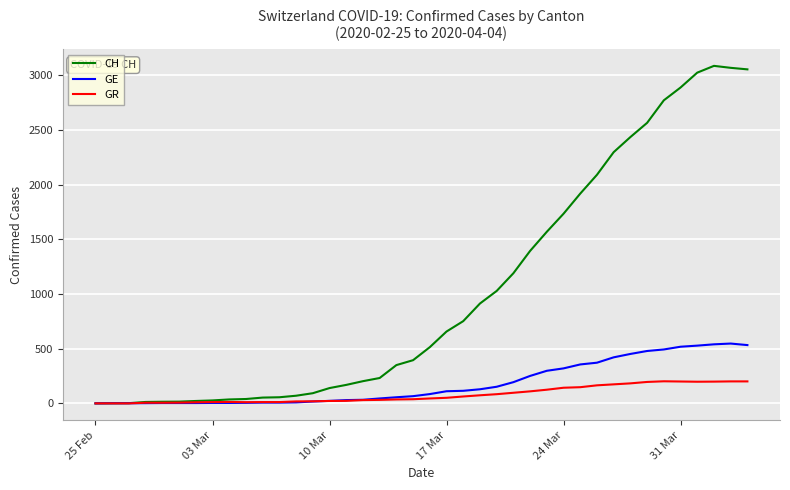

List the series in order of their peak value, lowest first.

GR, GE, CH